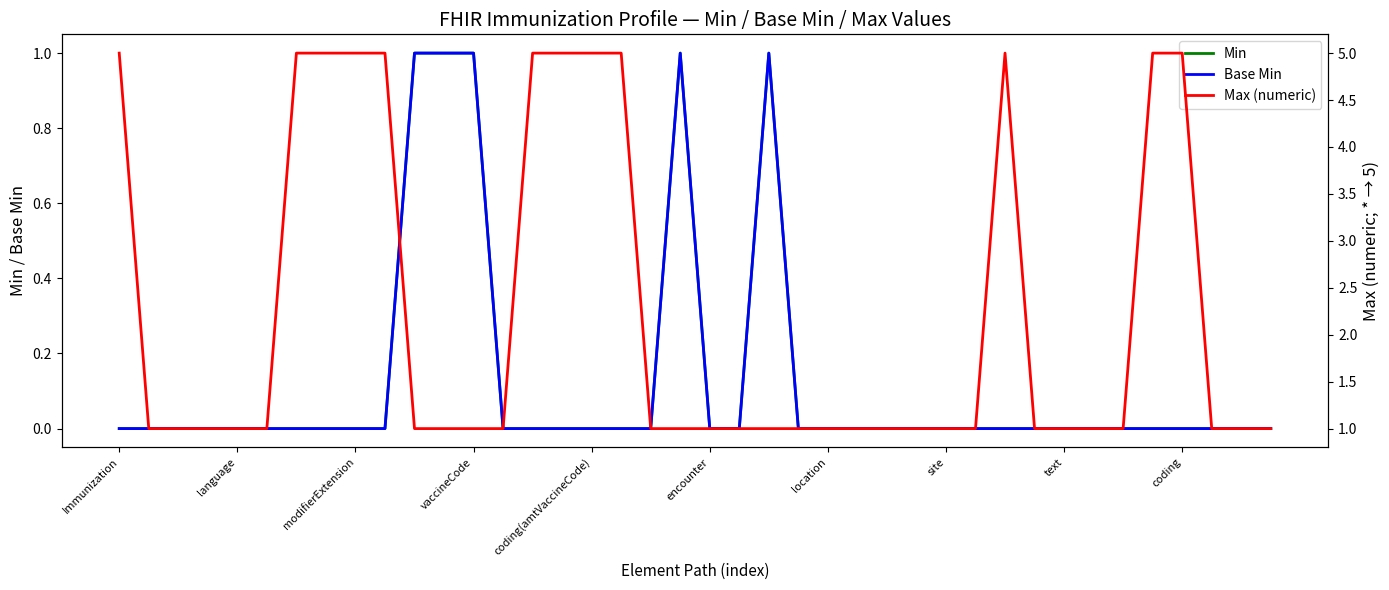

What is the sum of the Max (numeric) values at 15 and 24?

6